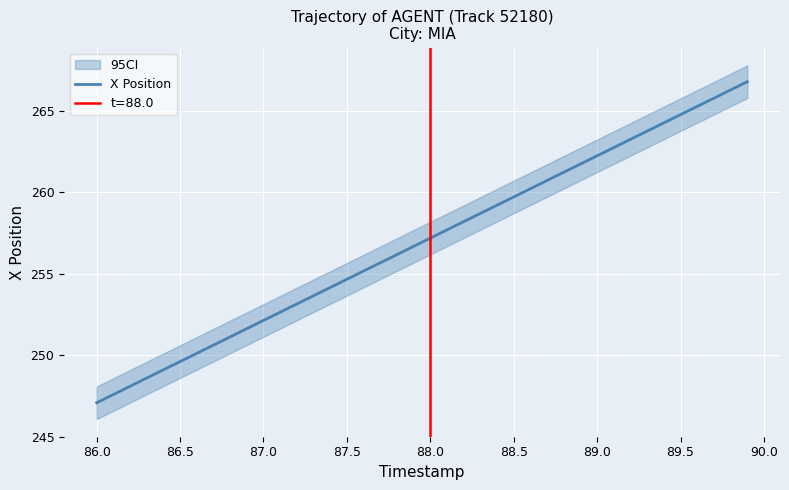

Reading left to right, list all the values displayed in this chart.

247.1	247.6	248.1	248.6	249.1	249.6	250.1	250.6	251.1	251.6	252.1	252.6	253.1	253.6	254.2	254.7	255.2	255.7	256.2	256.7	257.2	257.7	258.2	258.7	259.2	259.7	260.2	260.7	261.2	261.7	262.2	262.7	263.2	263.7	264.2	264.8	265.3	265.8	266.3	266.8